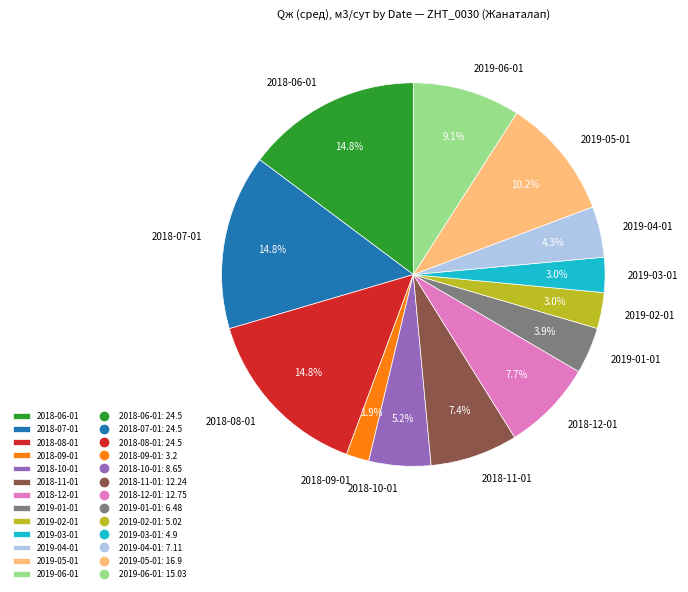

What is the total percentage of 2019-04-01 and 2018-09-01?

6.2%